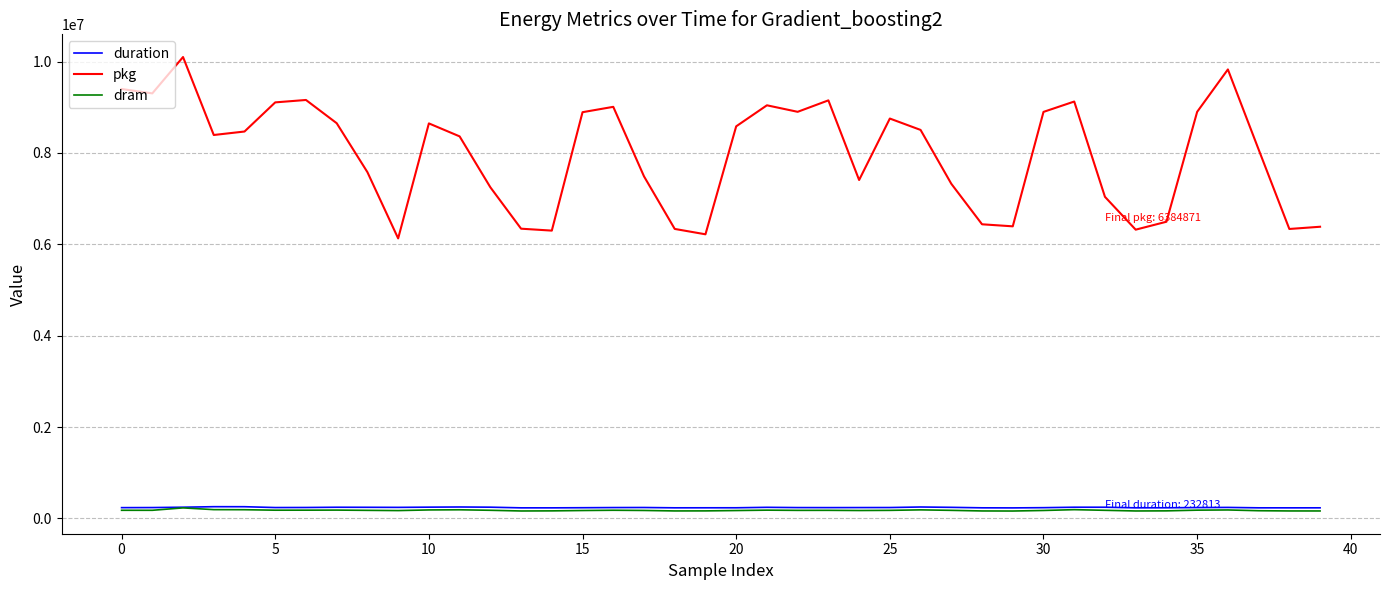

In duration, how many points are lower than both neighbors (excluding endpoints)?

8